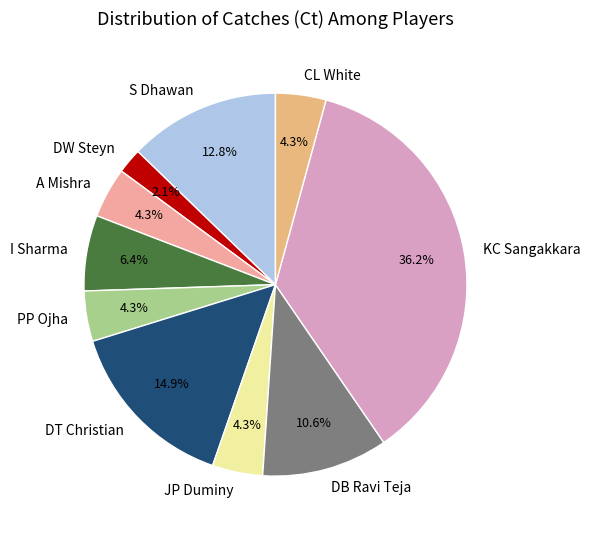

Which category has the biggest portion of the pie?

KC Sangakkara